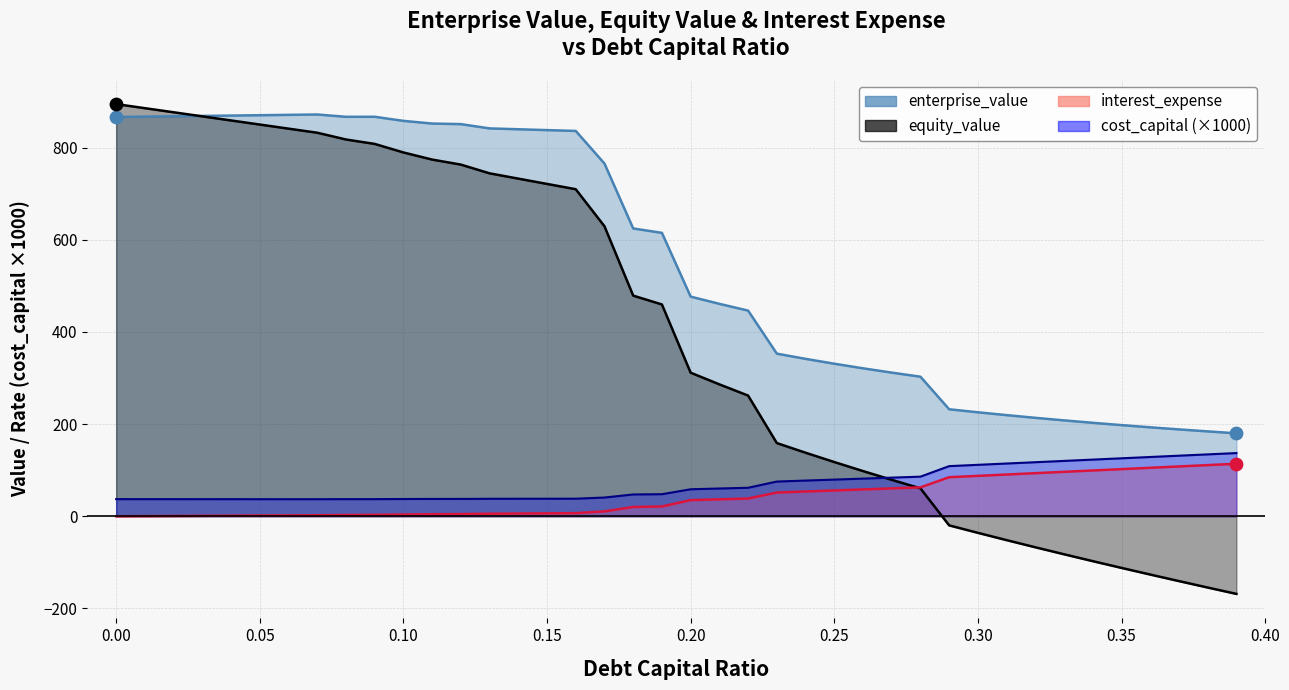

What are all the series names shown in the legend?

enterprise_value, interest_expense, equity_value, cost_capital